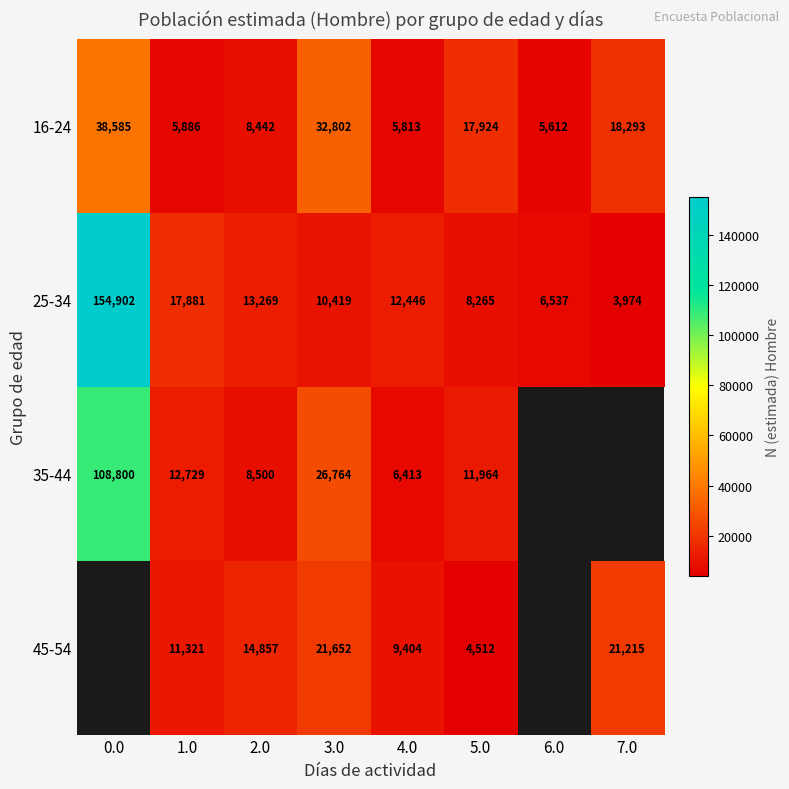

At how many categories does at least one series exceed 27512?

2